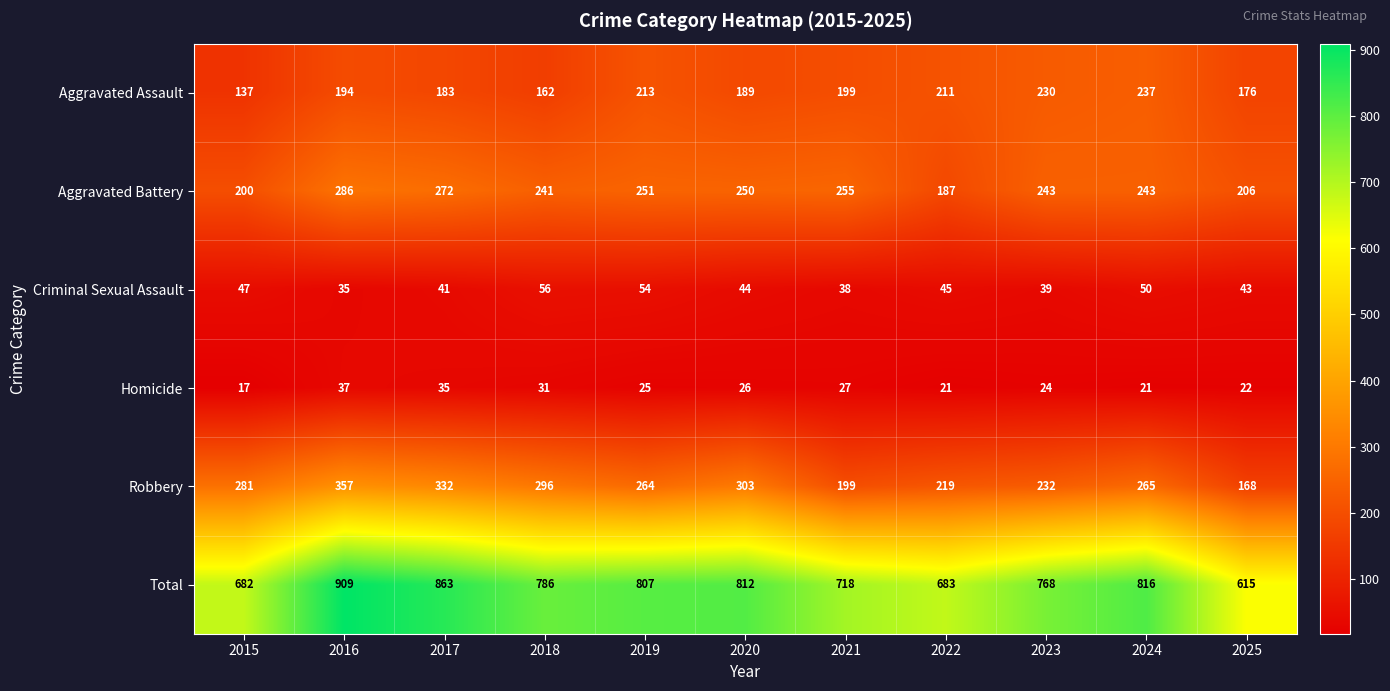

List the labels in order of Criminal Sexual Assault value, smallest first.

2016, 2021, 2023, 2017, 2025, 2020, 2022, 2015, 2024, 2019, 2018